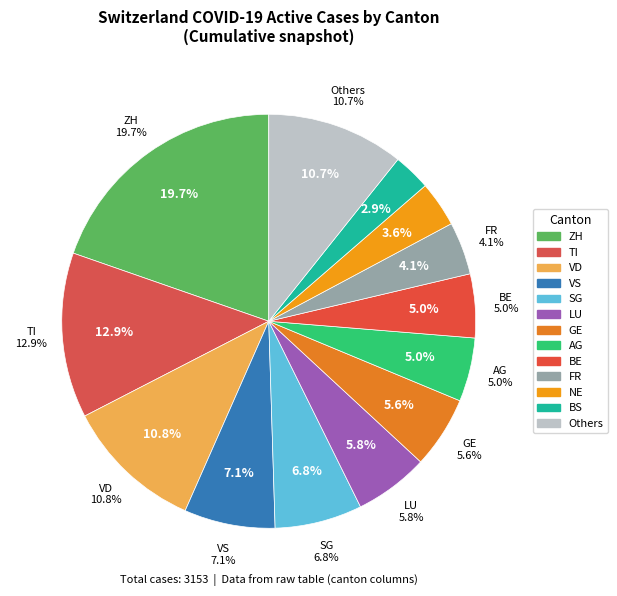

What percentage is the JU slice, to the nearest percent?

2%